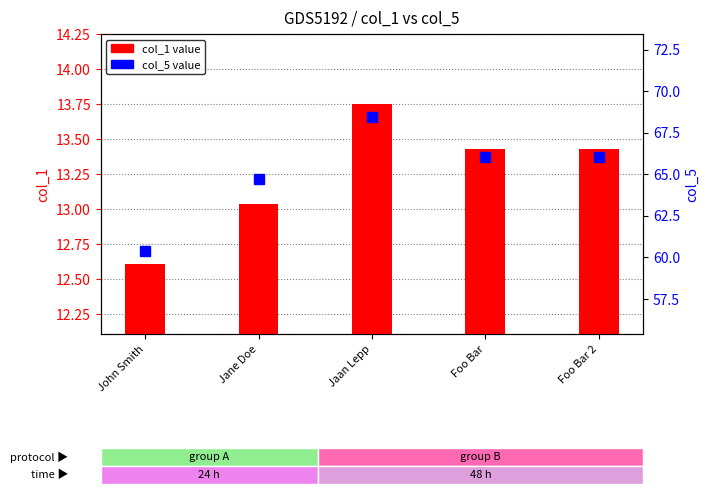

At Foo Bar 2, list the series in order from largest to smallest.

col_5 value, col_1 value